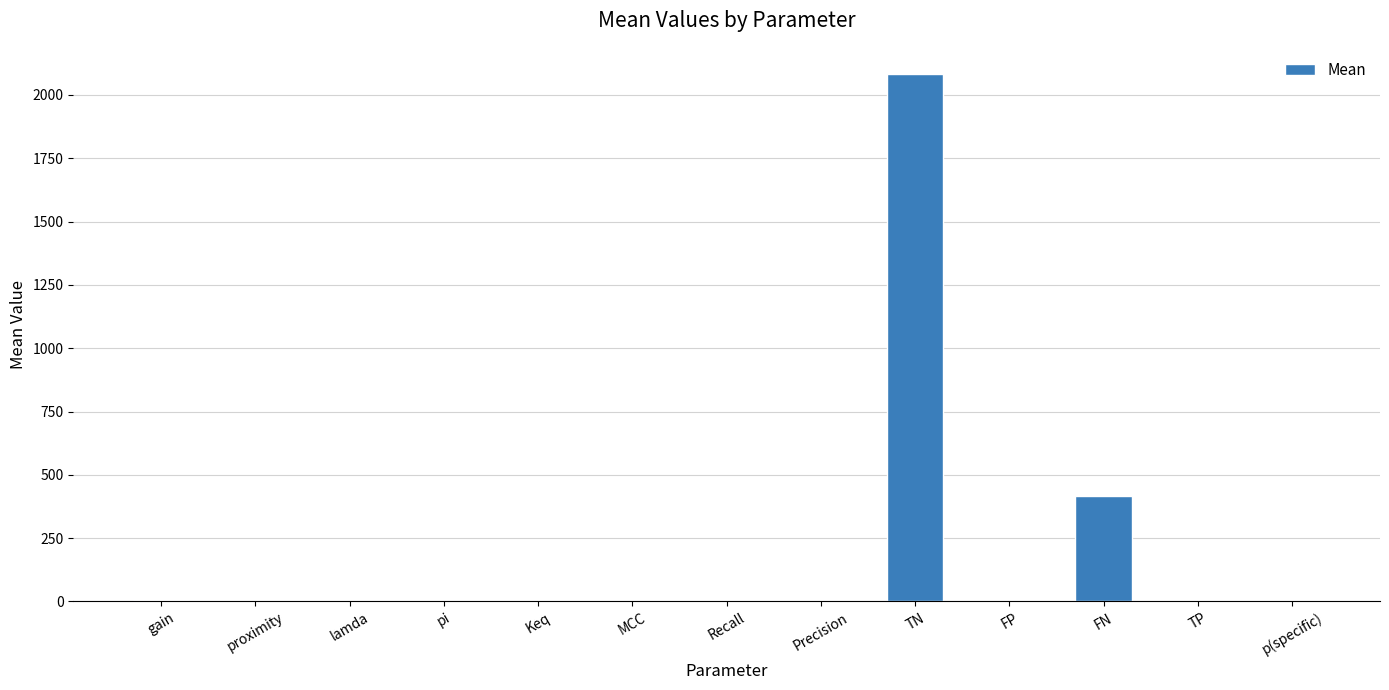

Where is the data nearest to the value 1041?

FN